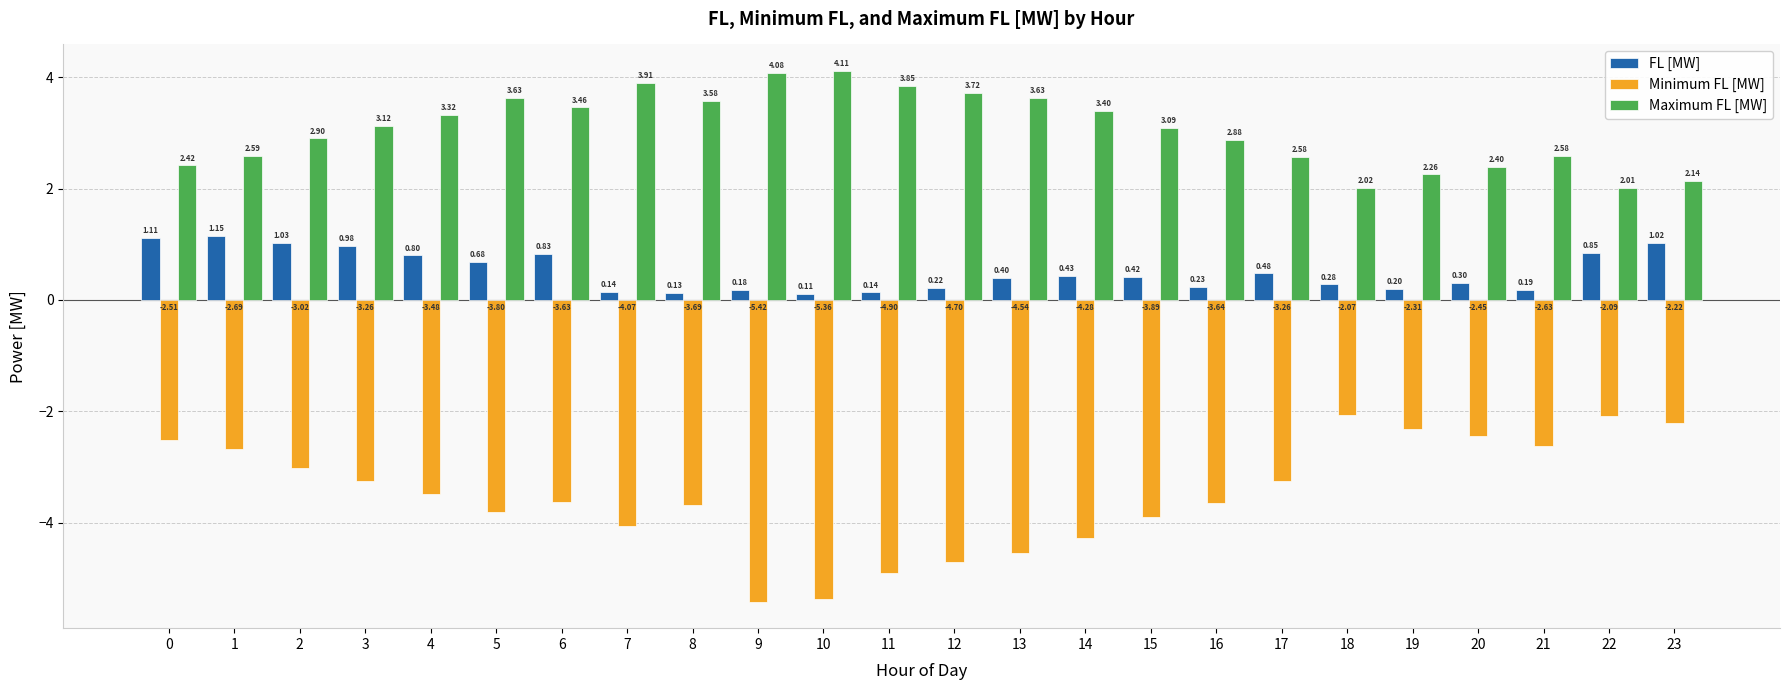

The value of Maximum FL [MW] at 20 is 0.6. True or false?

False